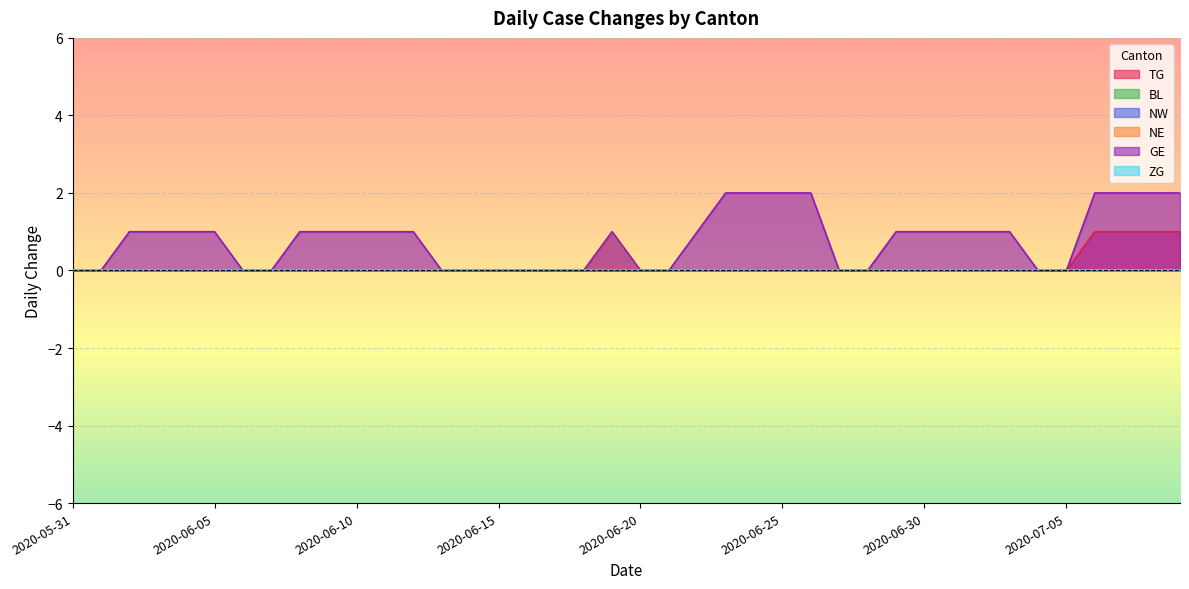

What position from the left is 2020-06-05?

6